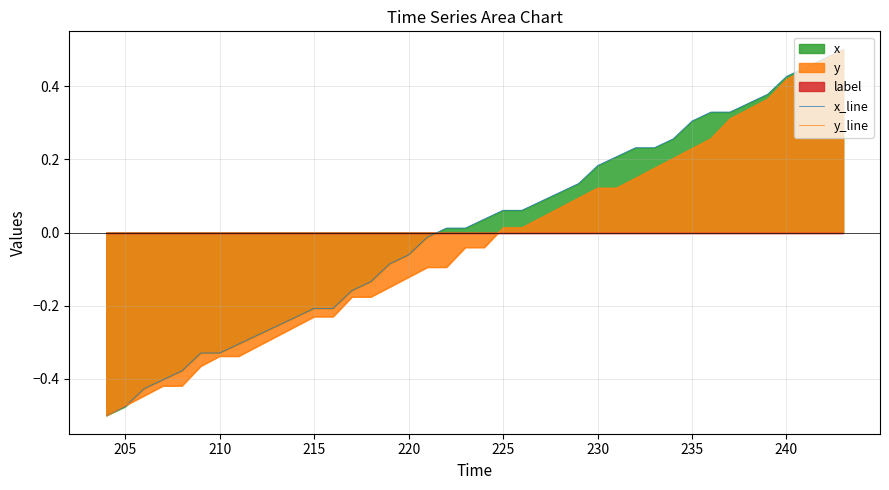

How many positive values does the y_line series have?

19